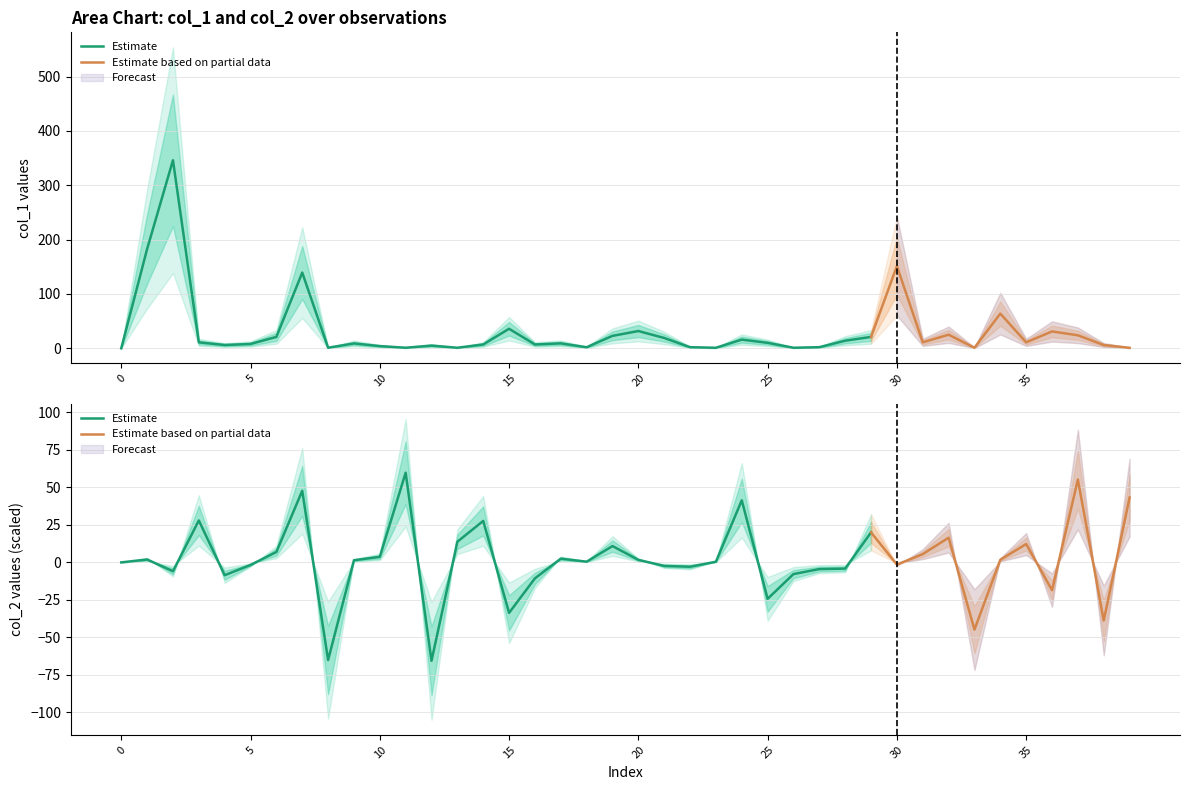

At which label does col_2 first exceed 0?

1